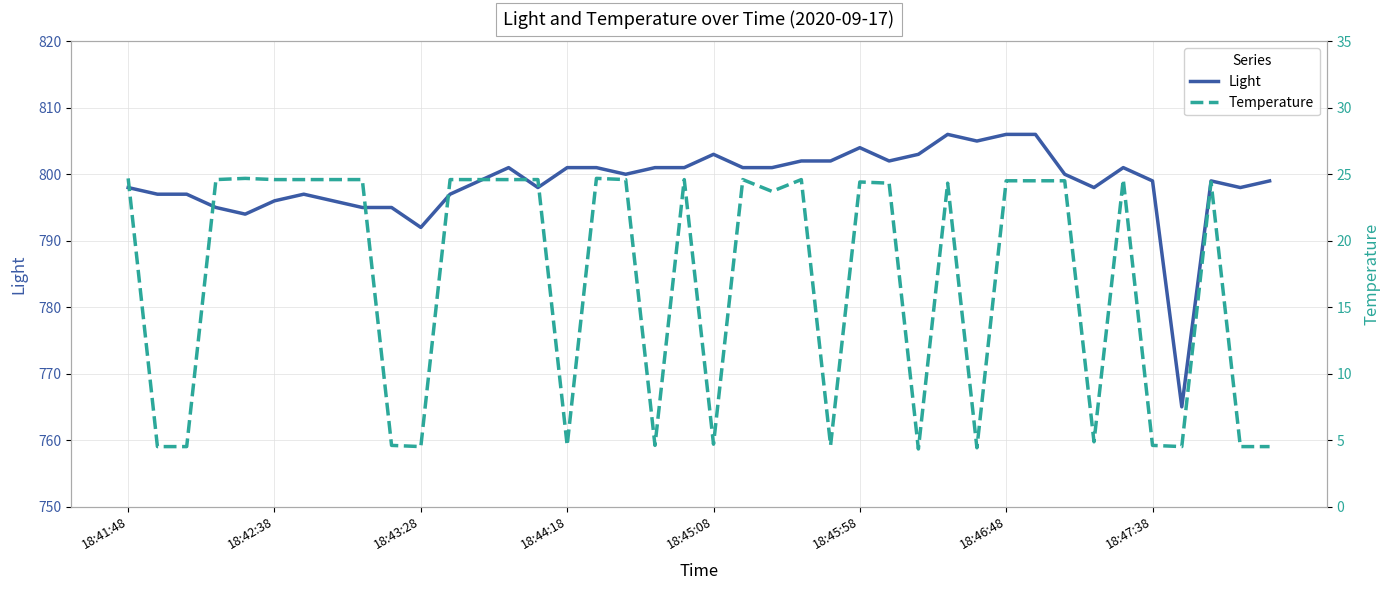

What is the value of the Temperature point at the 11th from the left?

4.5